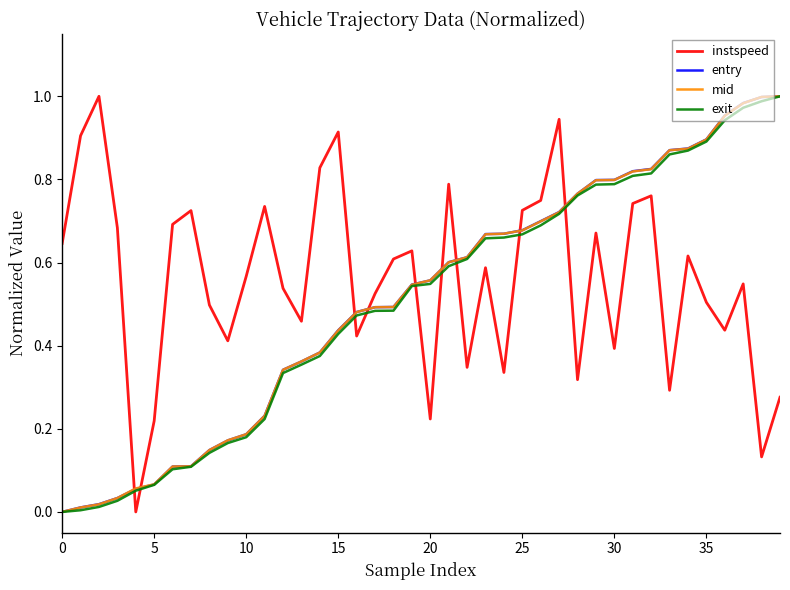

Which series has the largest total across all categories?

instspeed